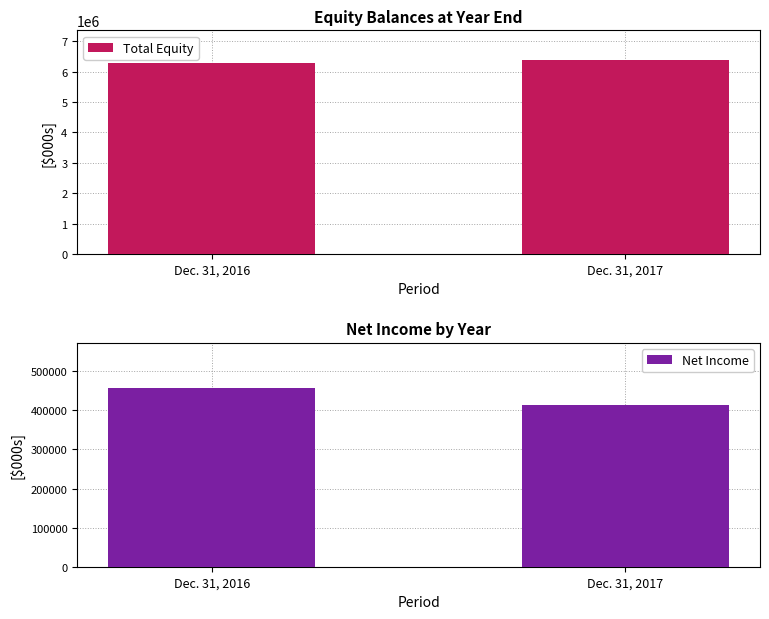

What is the difference between the maximum and minimum values in the Net Income series?

44444